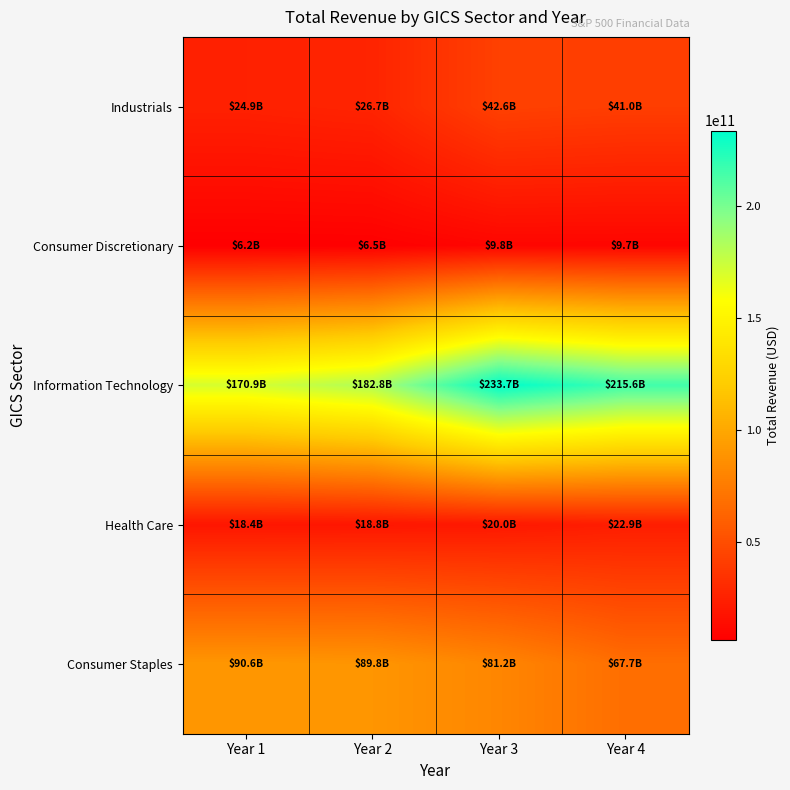

Reading left to right, what are all the values shown in this chart?

Industrials: Year 1=24855000000	Year 2=26743000000	Year 3=42650000000	Year 4=40990000000
Consumer Discretionary: Year 1=6205003000	Year 2=6493814000	Year 3=9843861000	Year 4=9737018000
Information Technology: Year 1=170910000000	Year 2=182795000000	Year 3=233715000000	Year 4=215639000000
Health Care: Year 1=18380000000	Year 2=18790000000	Year 3=19960000000	Year 4=22859000000
Consumer Staples: Year 1=90559000000	Year 2=89804000000	Year 3=81201000000	Year 4=67702000000